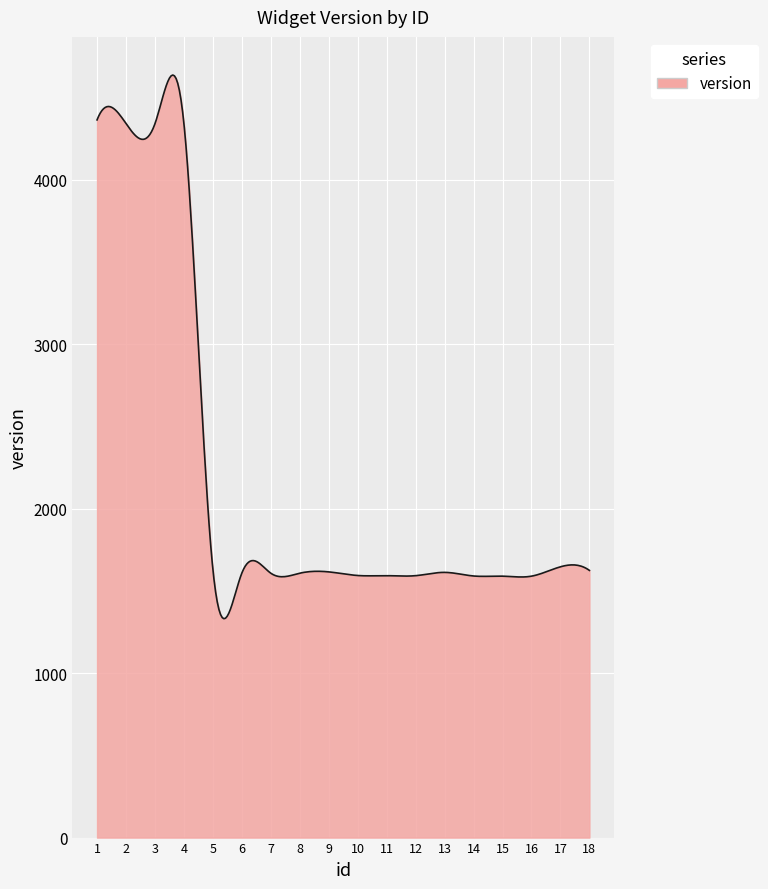

What is the difference between the maximum and minimum values?

3306.8